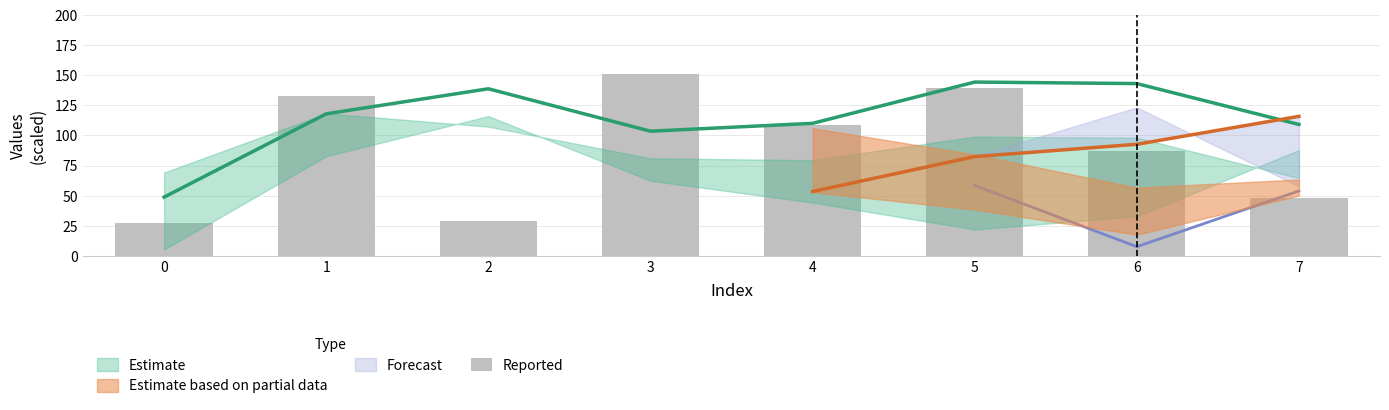

What is the maximum value shown in the chart?

151.1